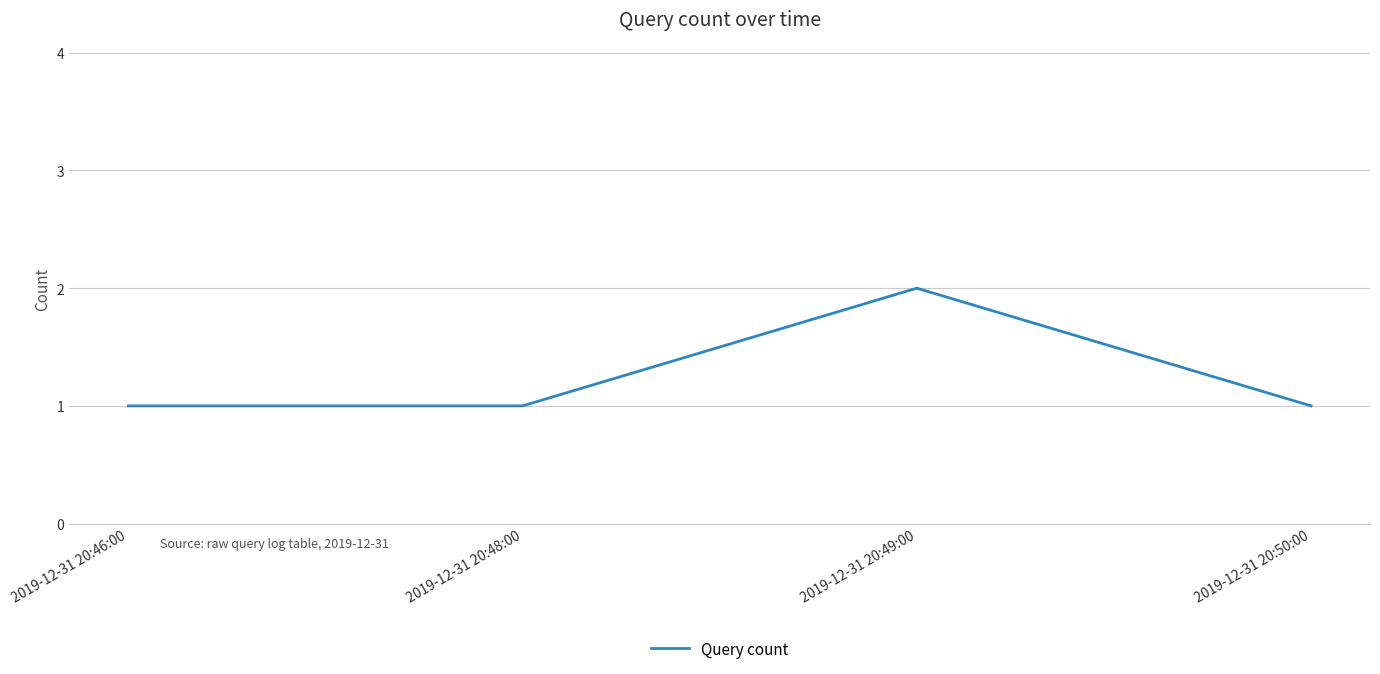

Reading left to right, list all the values displayed in this chart.

1	1	2	1